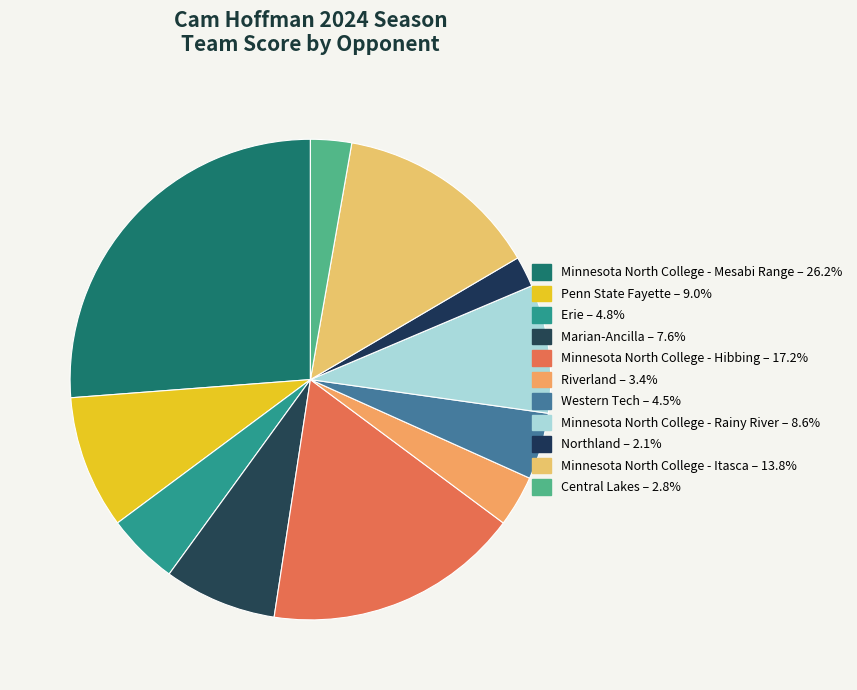

Count the number of slices in the pie.

11